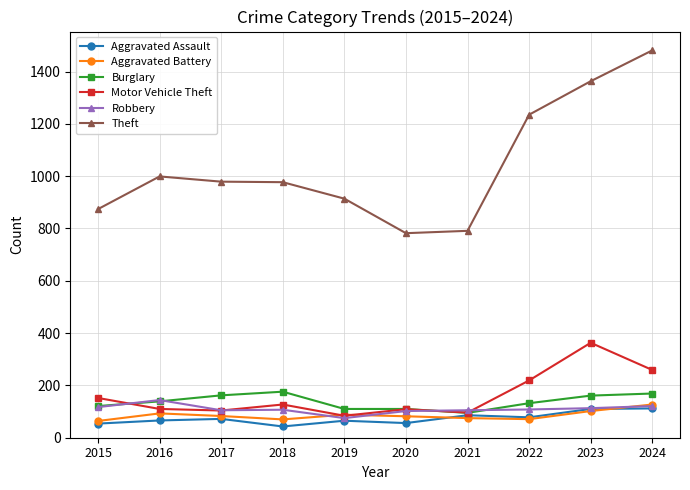

At which category does the chart reach its peak across all series?

2024